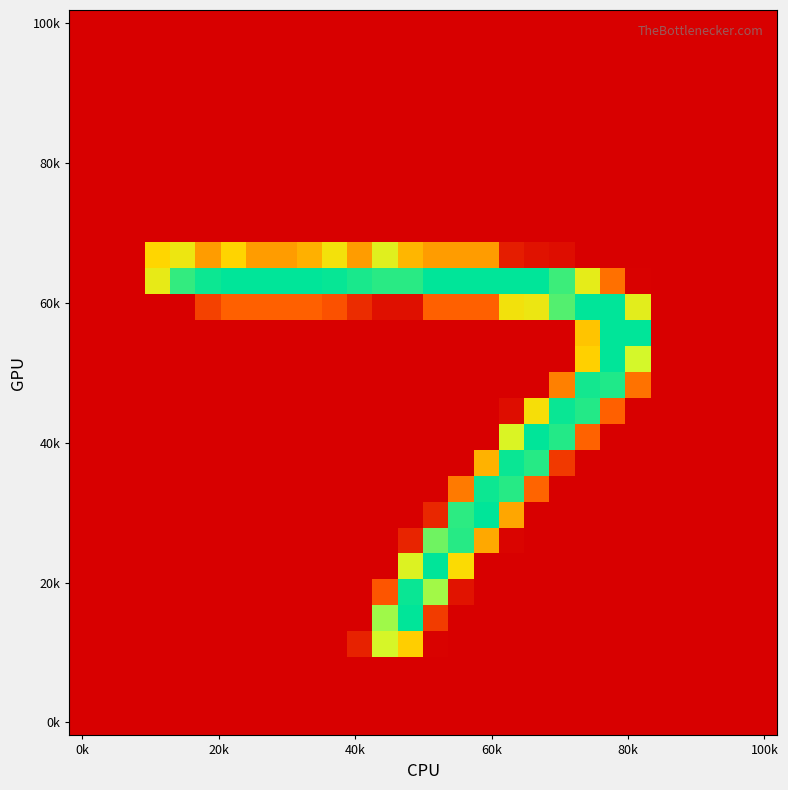

What is the greatest value displayed?

254